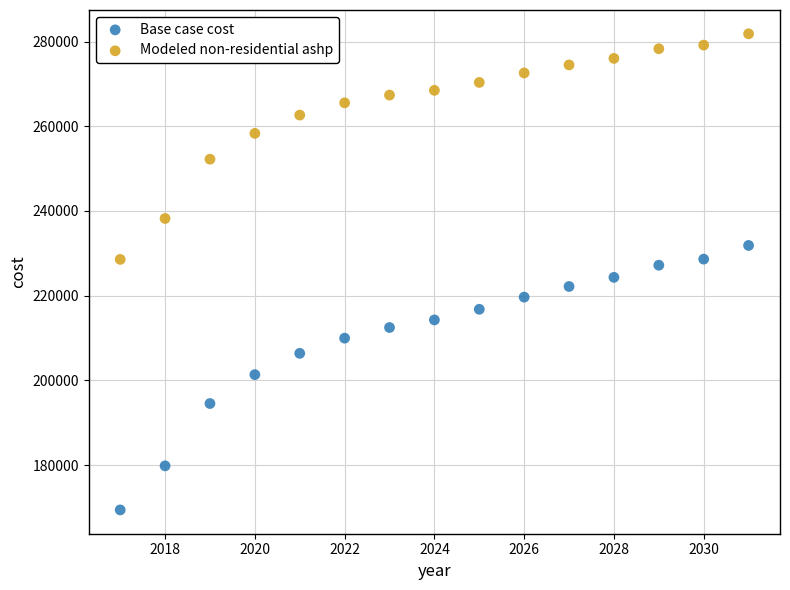

Across all data points, what is the range of Y values (max minus min)?

112425.2